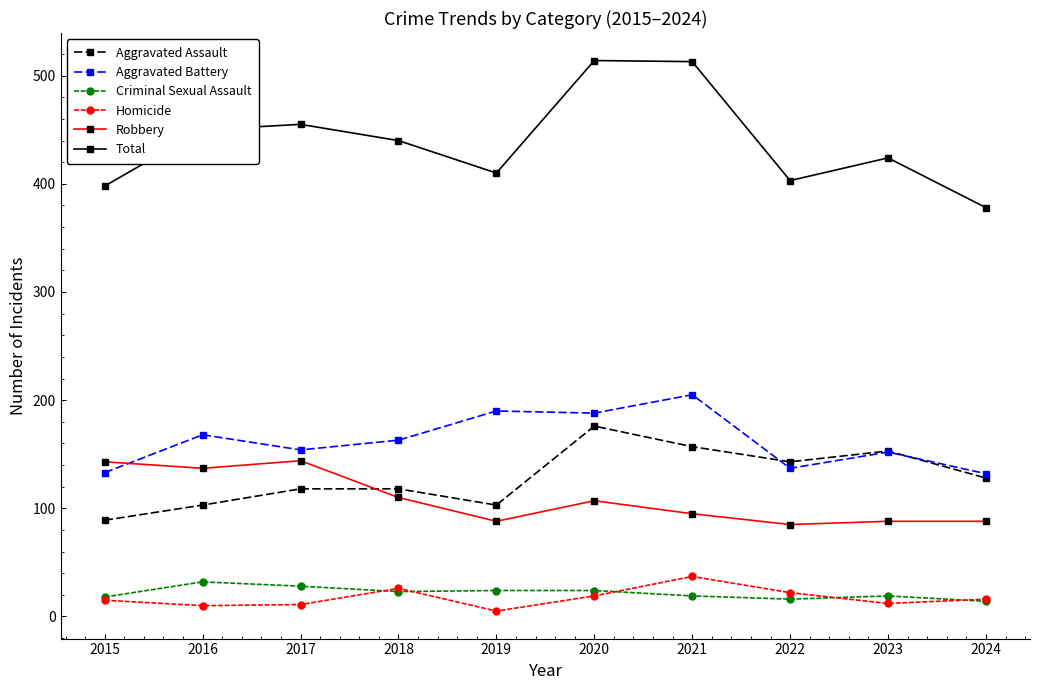

Which series has the largest total across all categories?

Total